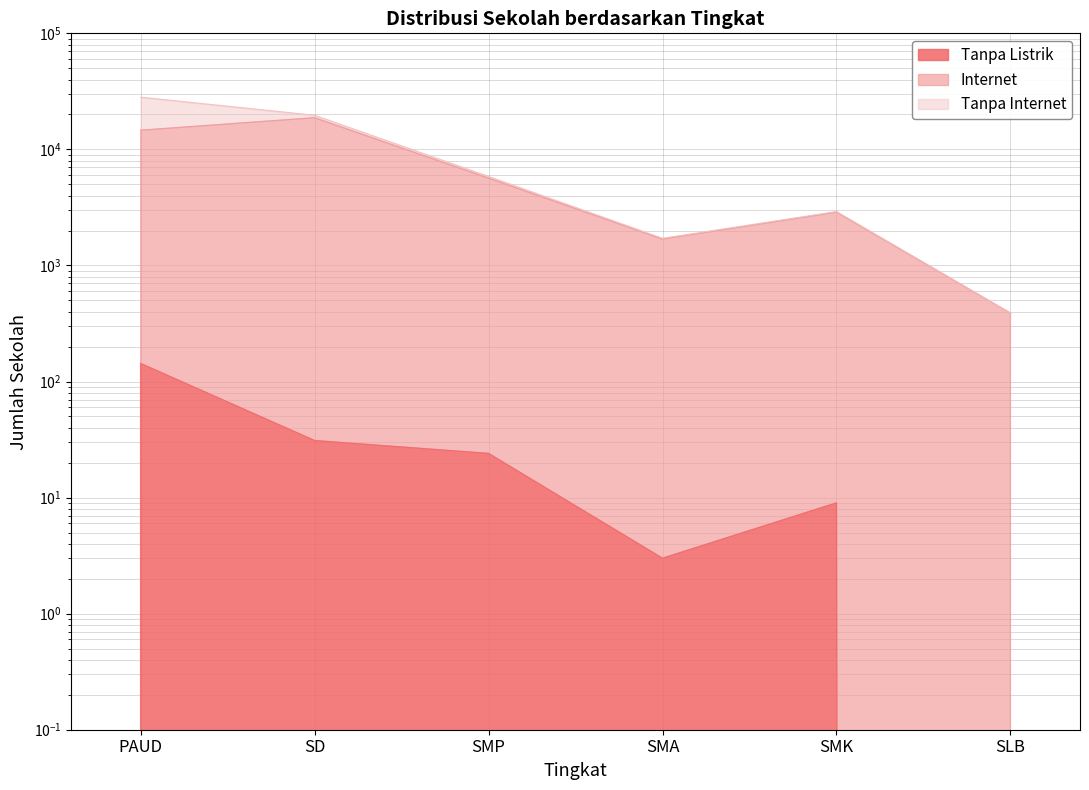

What is the lowest value of the Internet series?

388